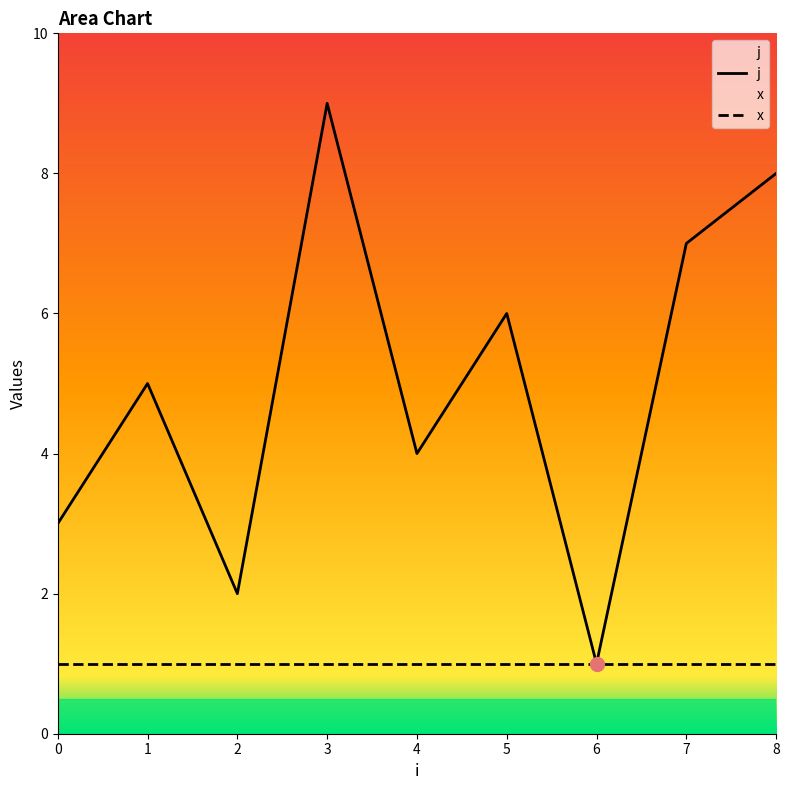

Reading left to right, list all the values displayed in this chart.

0=3	1=5	2=2	3=9	4=4	5=6	6=1	7=7	8=8